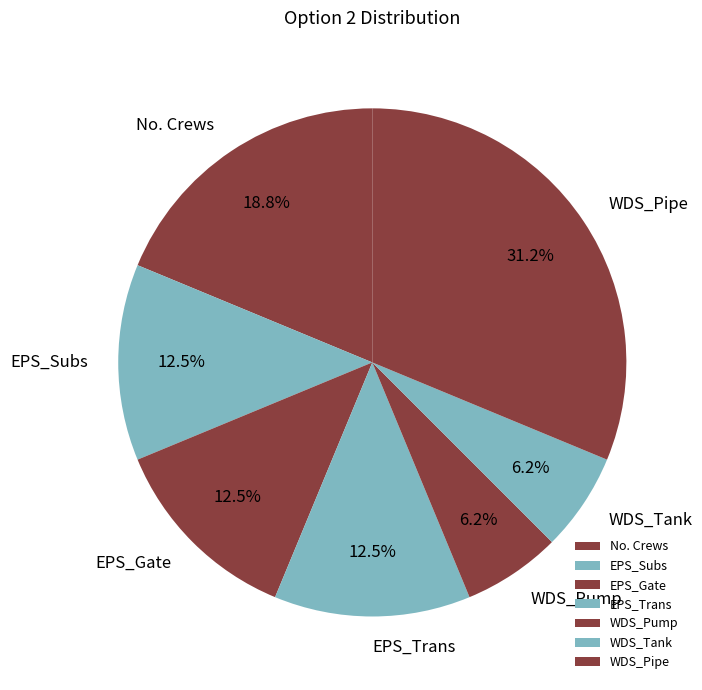

Which has a higher value, No. Crews or WDS_Tank?

No. Crews